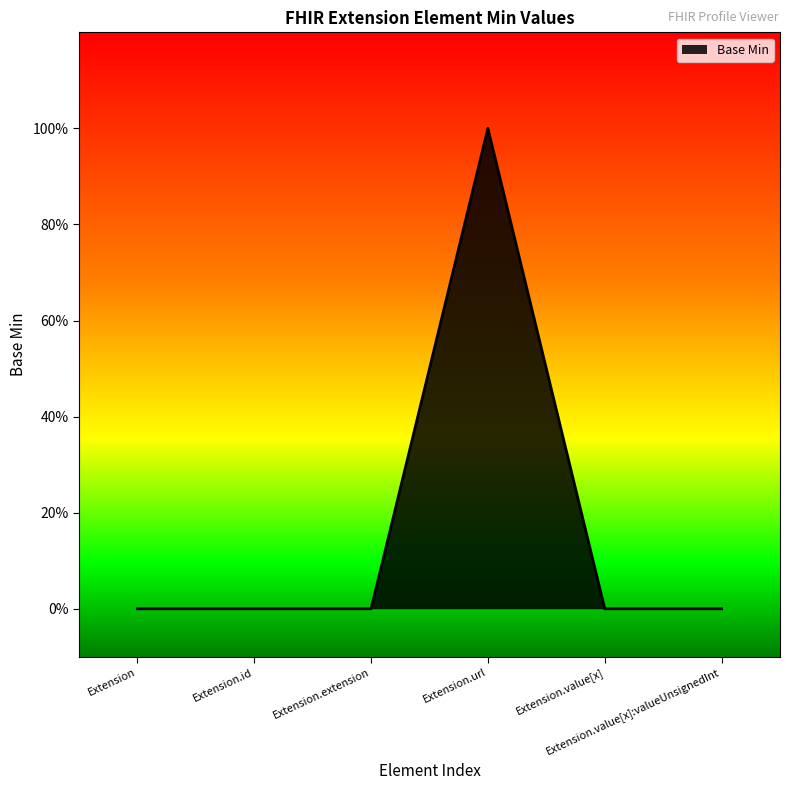

What position from the left is Extension.value[x]?

5